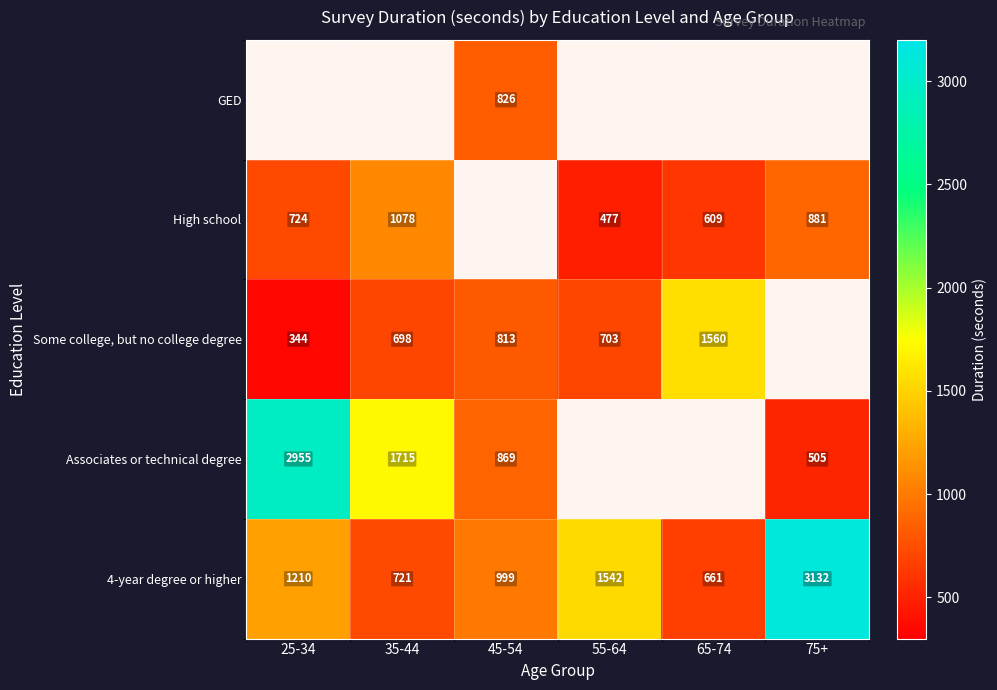

Between 55-64 and 35-44, which is larger?

35-44